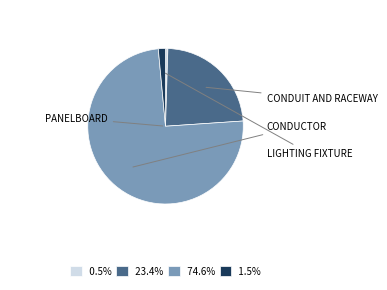

How many segments does this pie chart have?

4